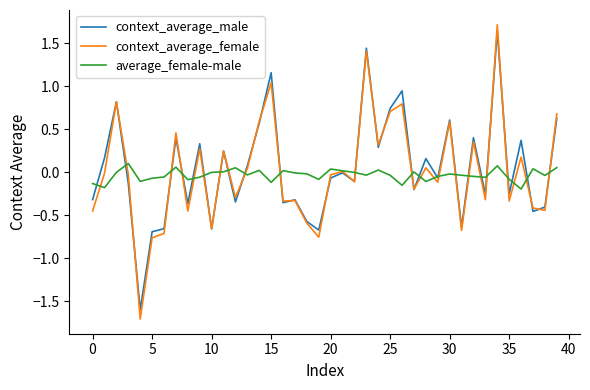

How many intersections are there between context_average_male and average_female-male?

23